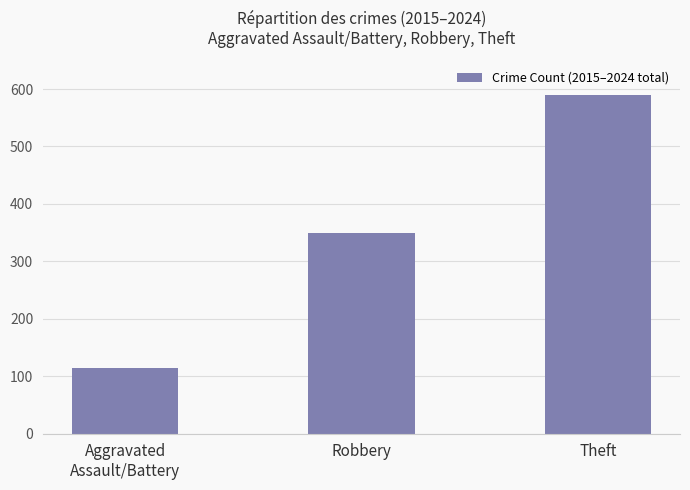

At which category does the chart reach its peak across all series?

Theft